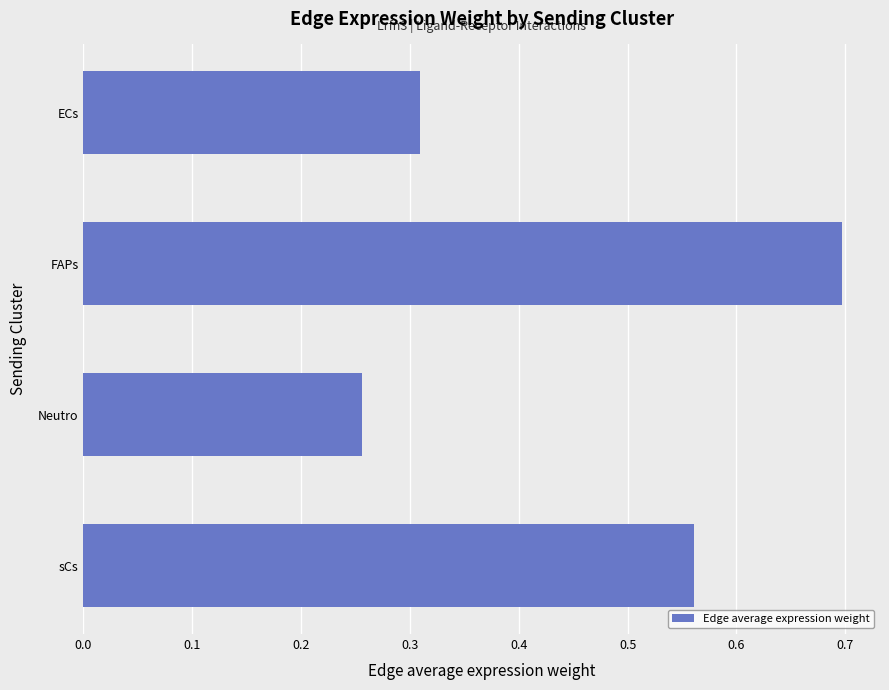

What is the greatest value displayed?

0.7